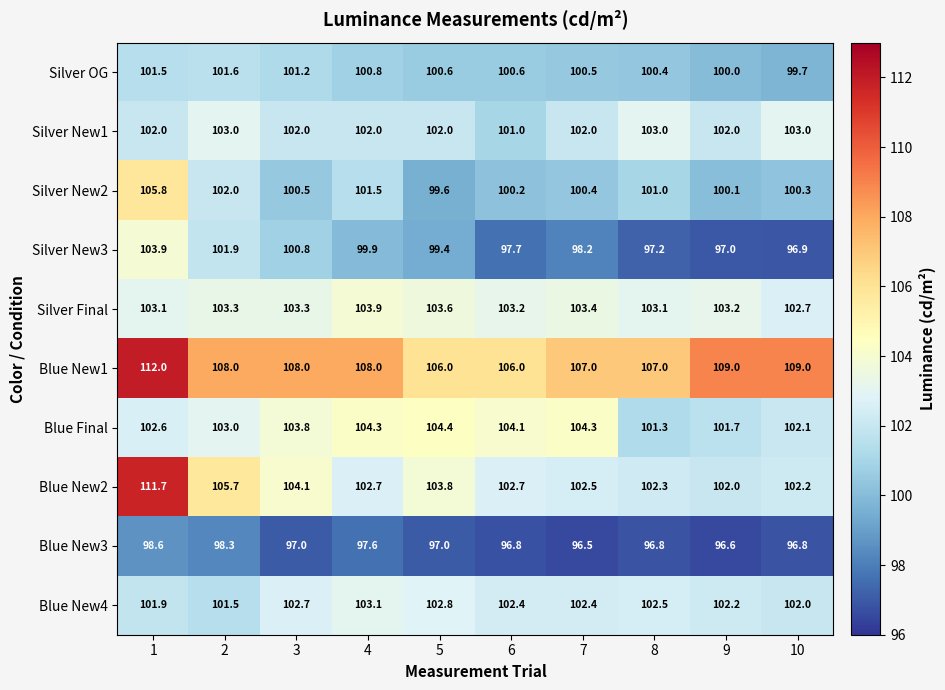

Count the number of categories in the chart.

10